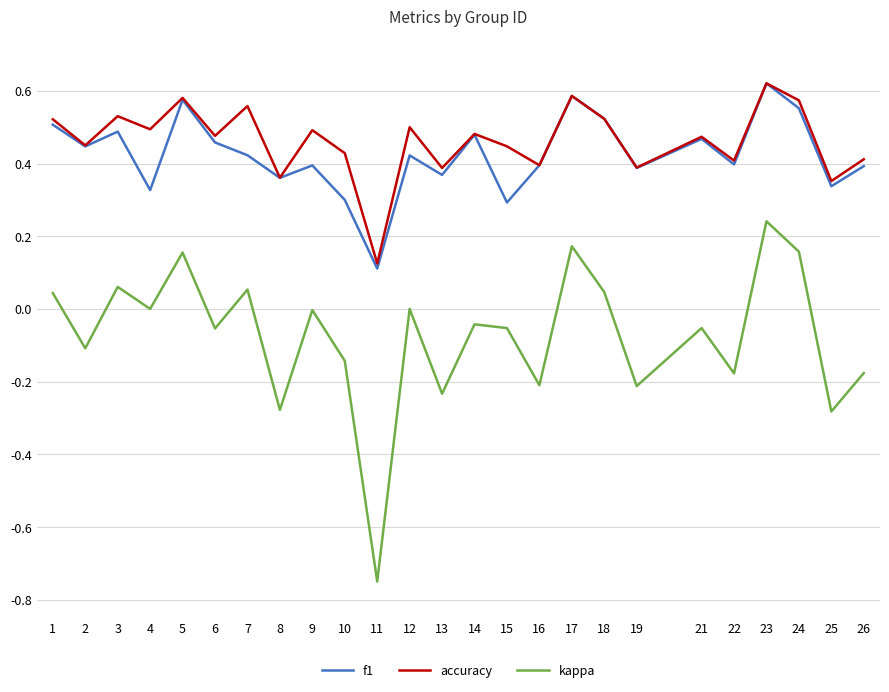

Is the value of kappa at 7 greater than the value of accuracy at 2?

No